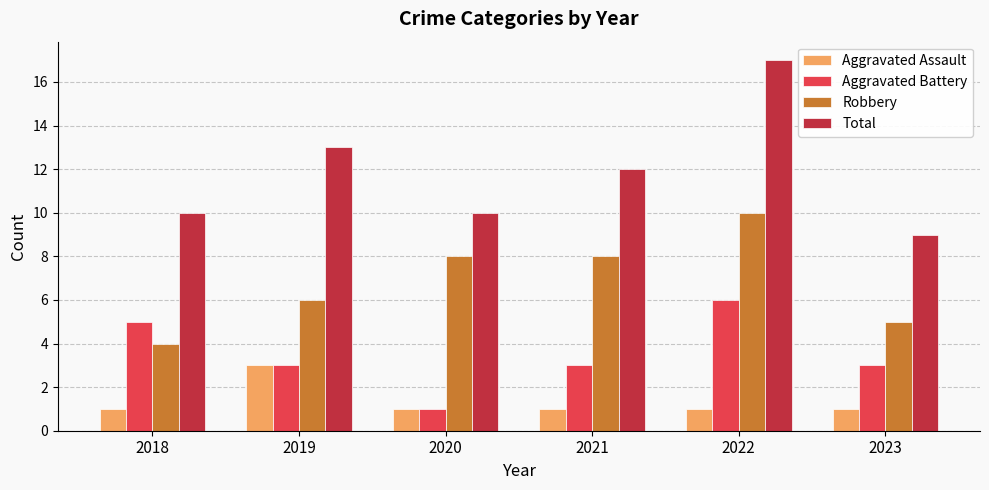

What is the difference between the second highest and second lowest values in the Total series?

3